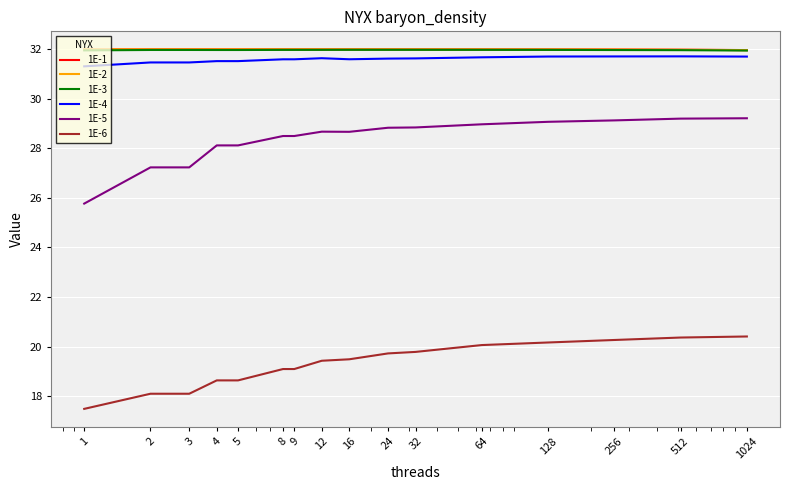

Which series has the widest spread of values?

1E-5